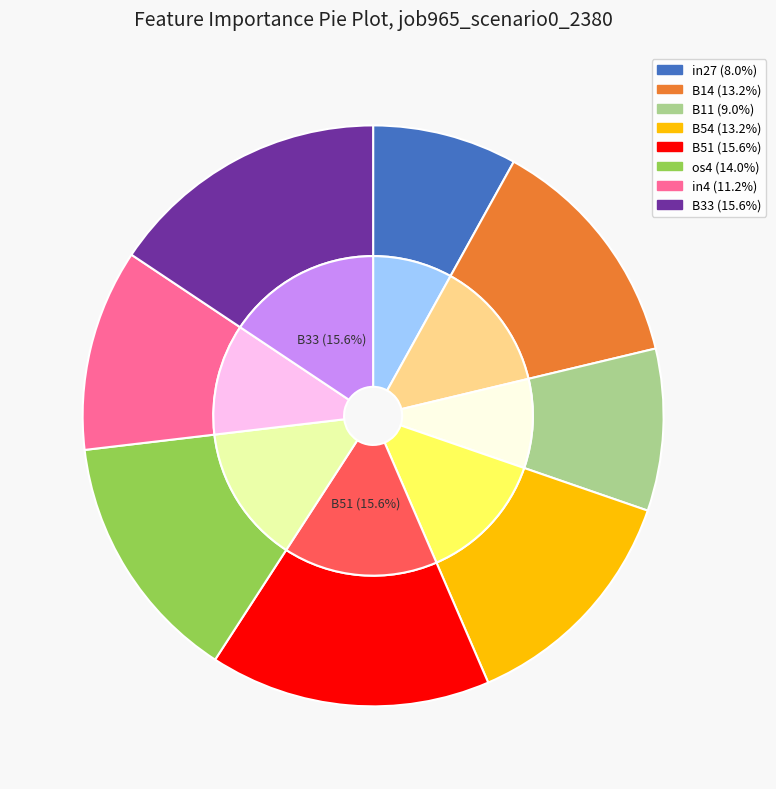

Combined, do in4 and B33 account for over 50%?

No